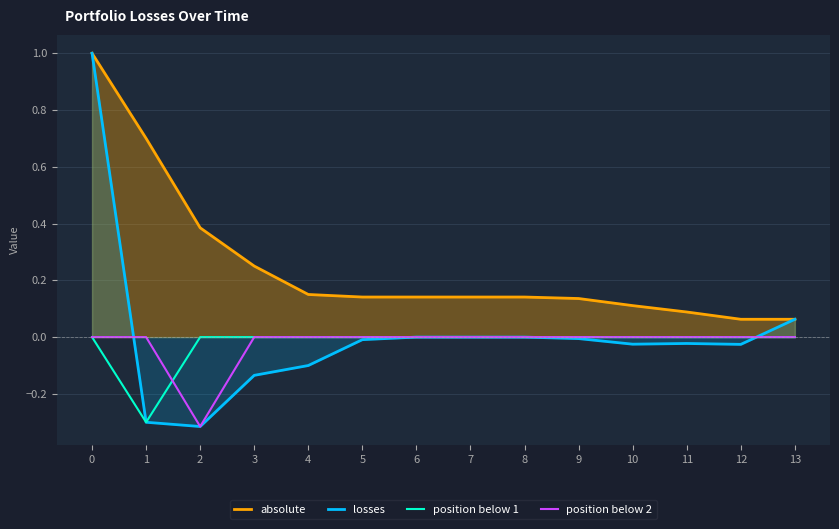

Which series has the largest range (max minus min)?

losses